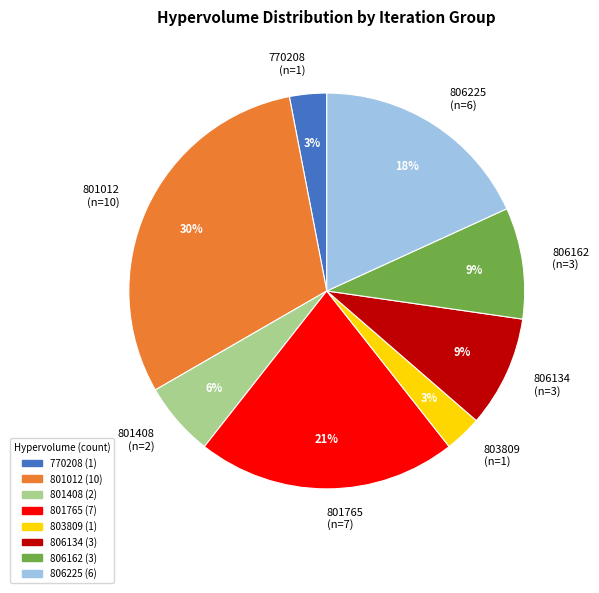

Does 806134 (n=3) account for over 50% of the chart?

No